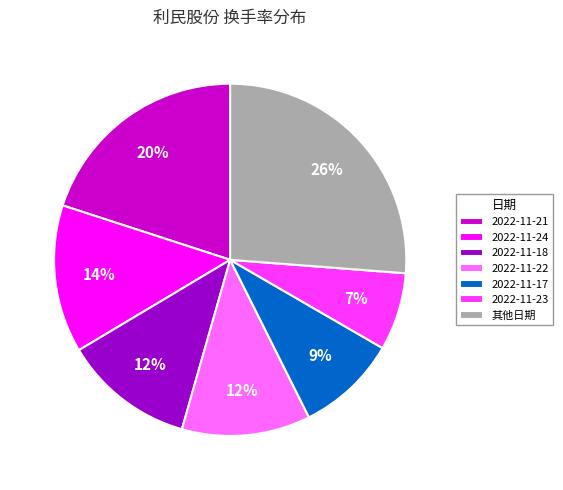

To the nearest percent, what is the difference between the 2022-11-23 and 2022-11-17 slice percentages?

2%